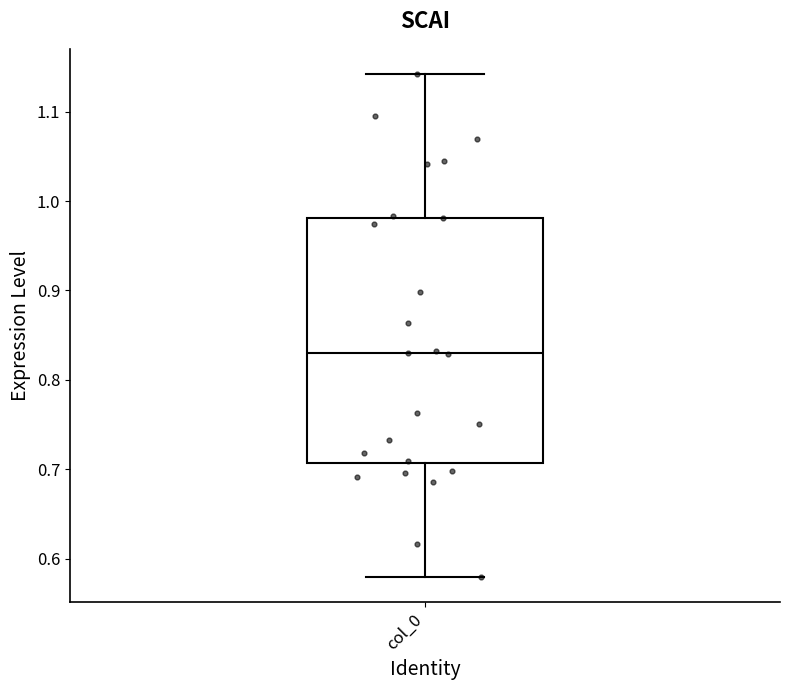

Where is the lower edge of the box for col_0 on the y-axis? The values are not printed on the chart, so give them approximately, as read against the axis.

0.71